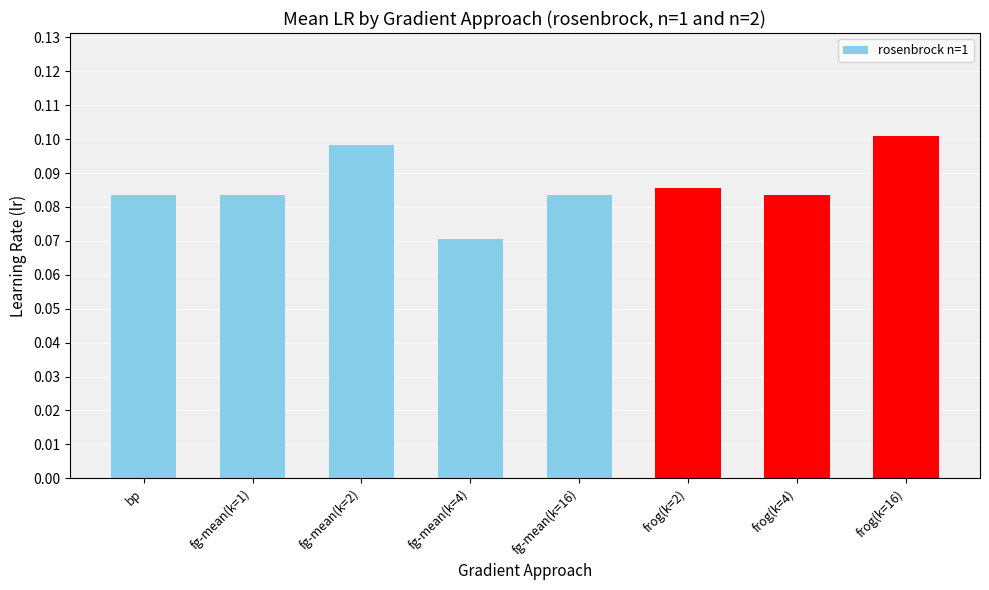

True or false: the data shows 0.1 at fg-mean(k=1).

True